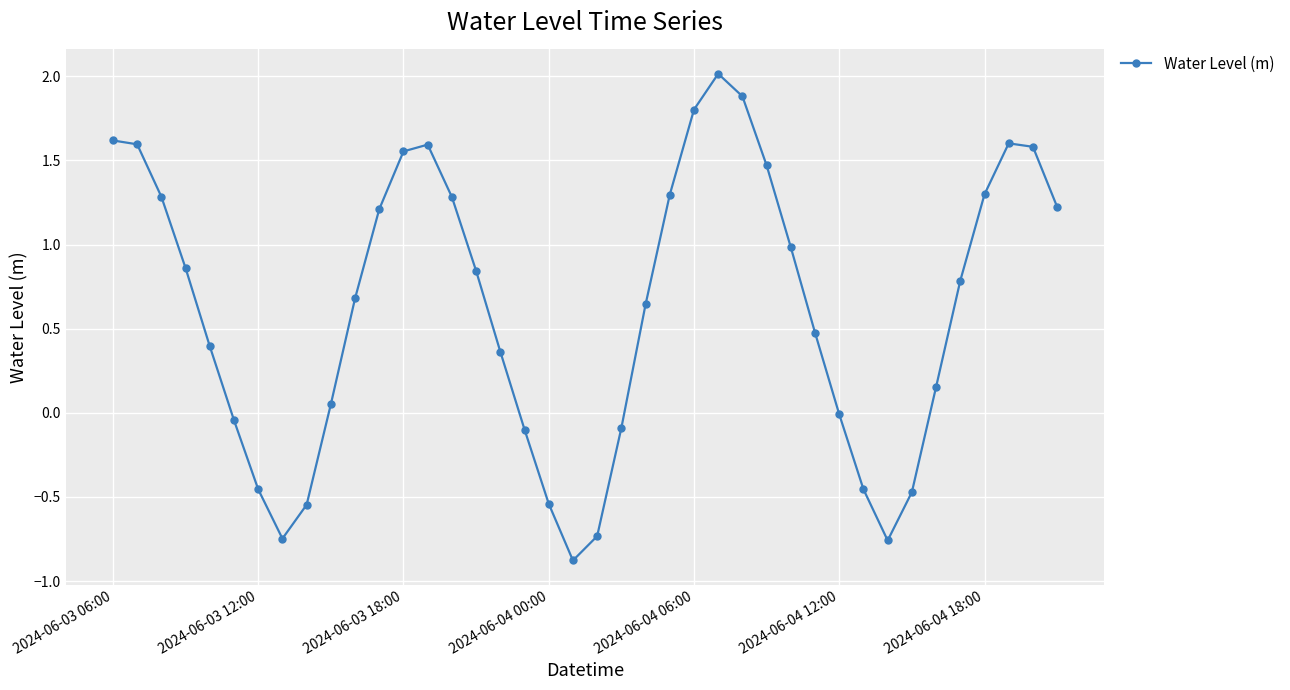

True or false: there are more than 1 points higher than both neighbors.

True